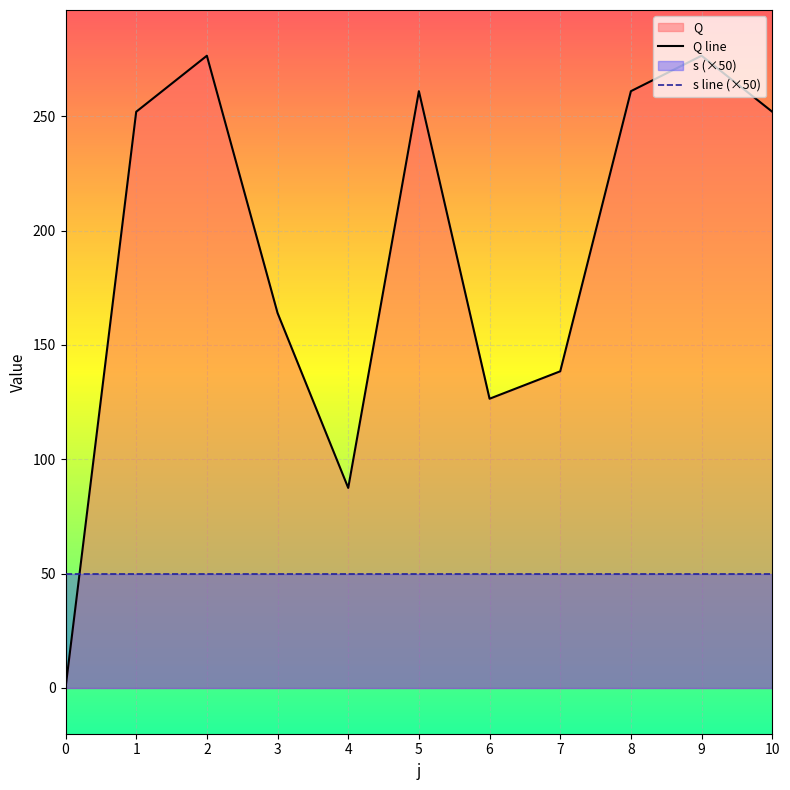

Rank the categories by s line (×50) value from highest to lowest.

0, 1, 2, 3, 4, 5, 6, 7, 8, 9, 10